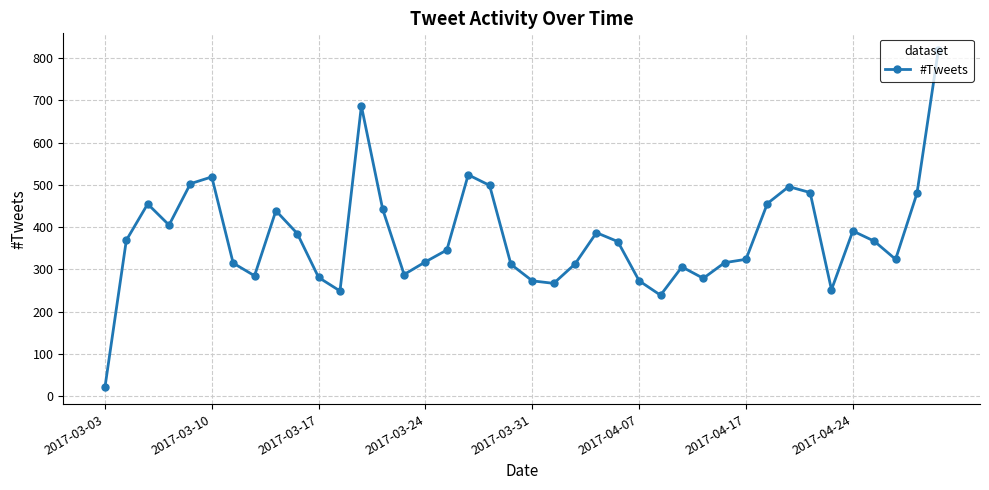

True or false: there are more than 0 points higher than both neighbors.

True